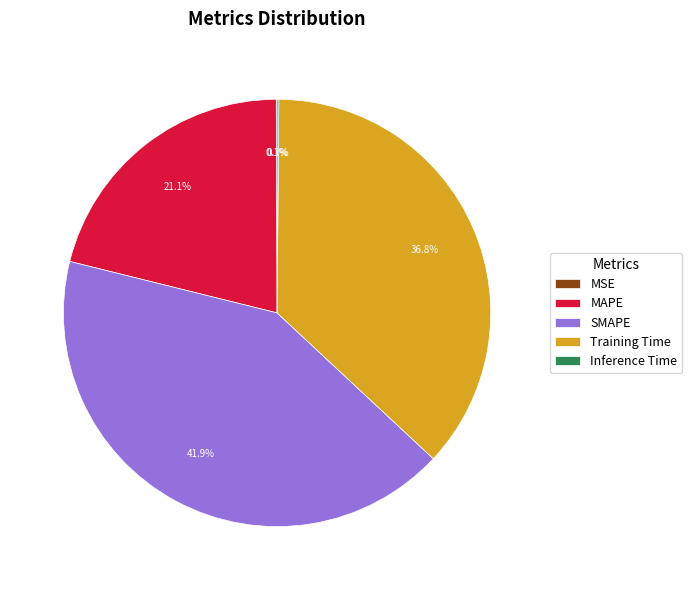

Is the sum of MAPE and Training Time greater than half?

Yes